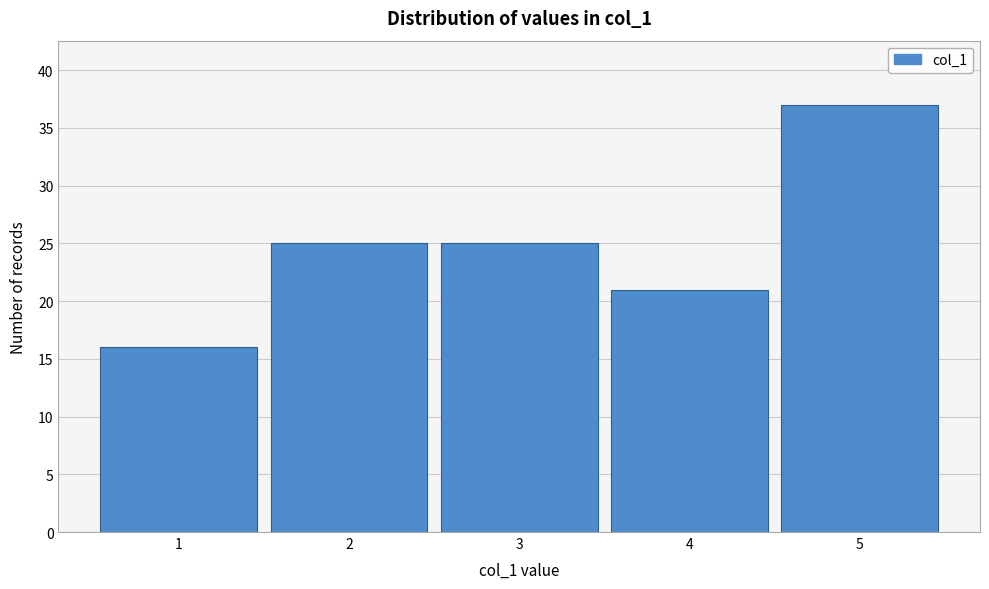

Reading right to left, what are all the values shown in this chart?

5=37	4=21	3=25	2=25	1=16